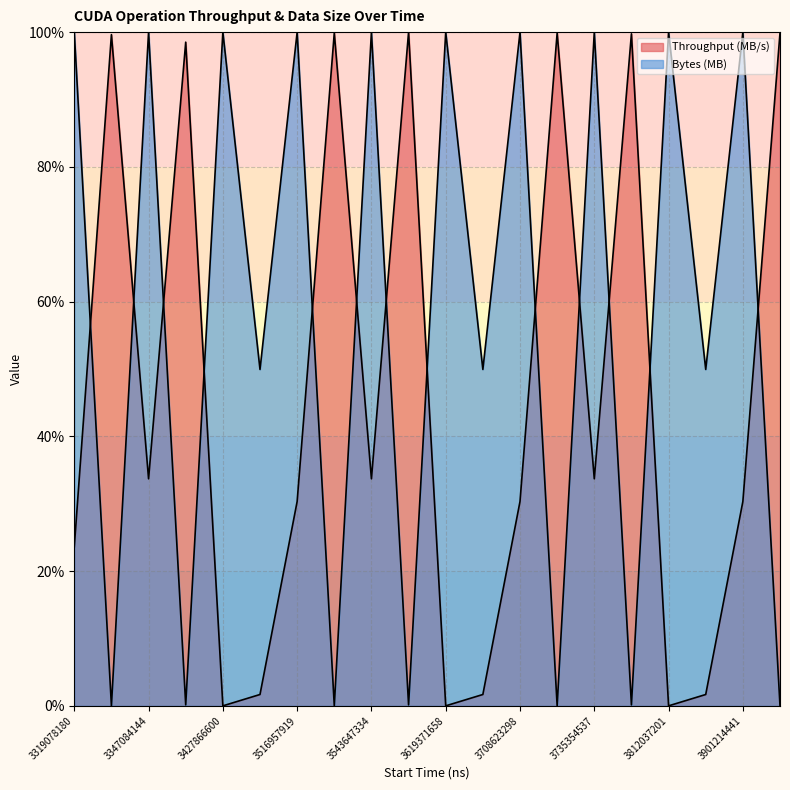

True or false: Bytes (MB) has more than 1 points higher than both neighbors.

True